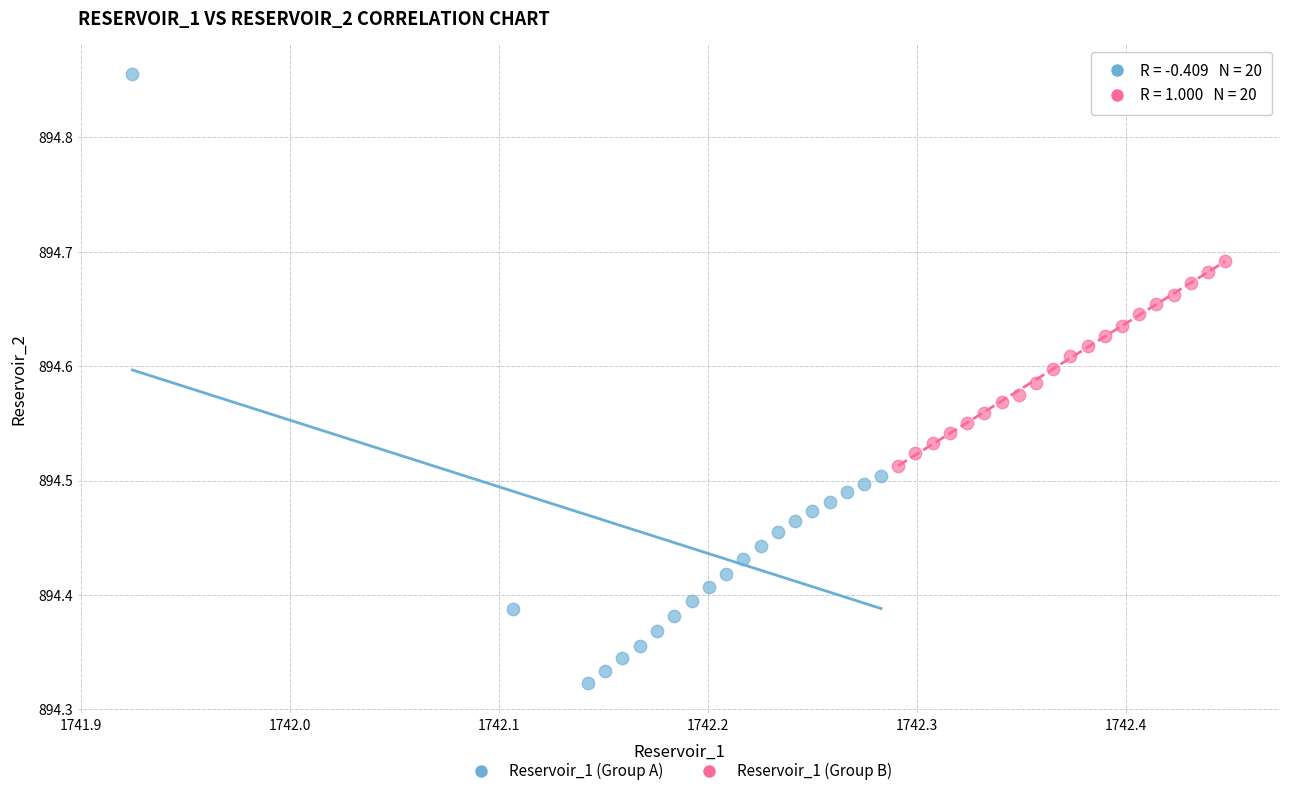

Which series reaches the maximum Y coordinate?

Reservoir_1 (Group A)